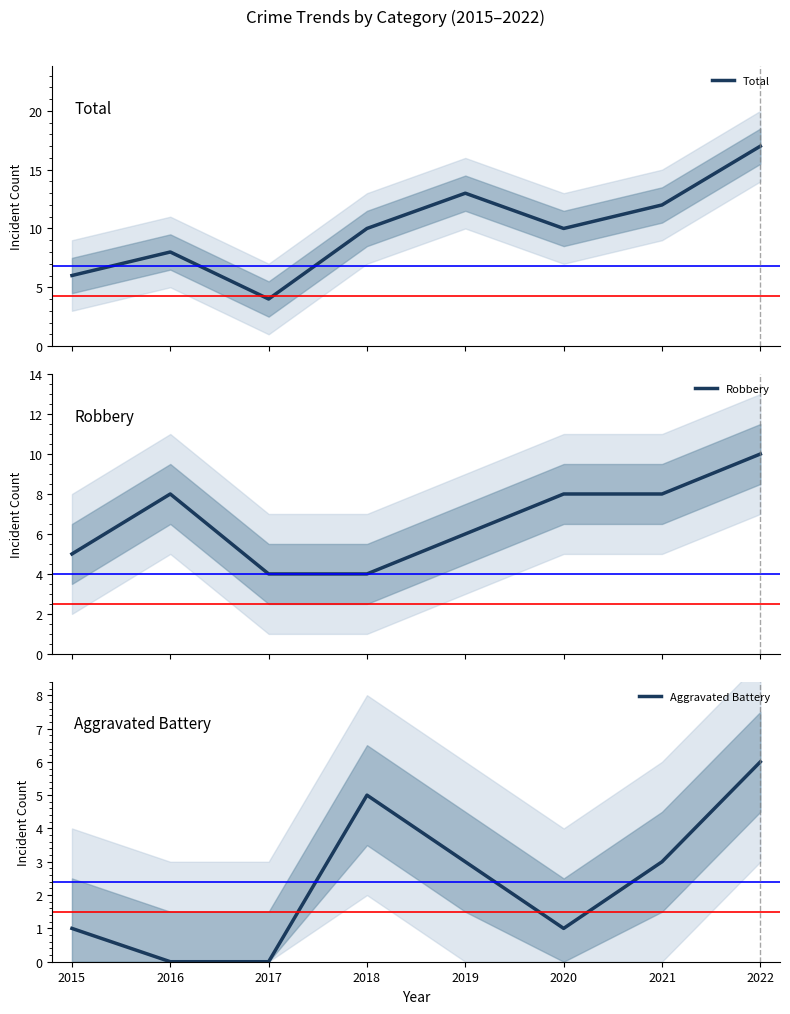

True or false: Aggravated Battery has a value of 3 at 2022.

False